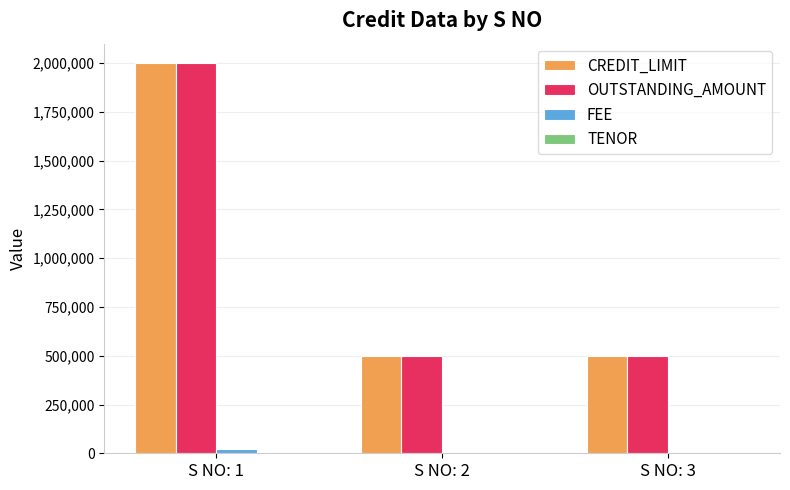

How many distinct data groups are displayed?

4